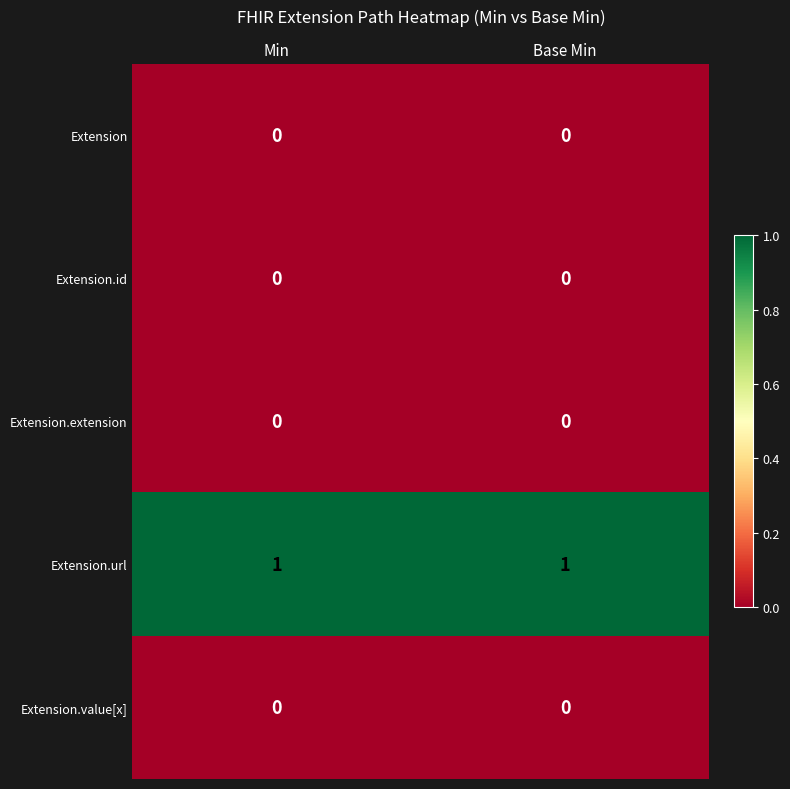

The Extension series shows 0 at Base Min. True or false?

True